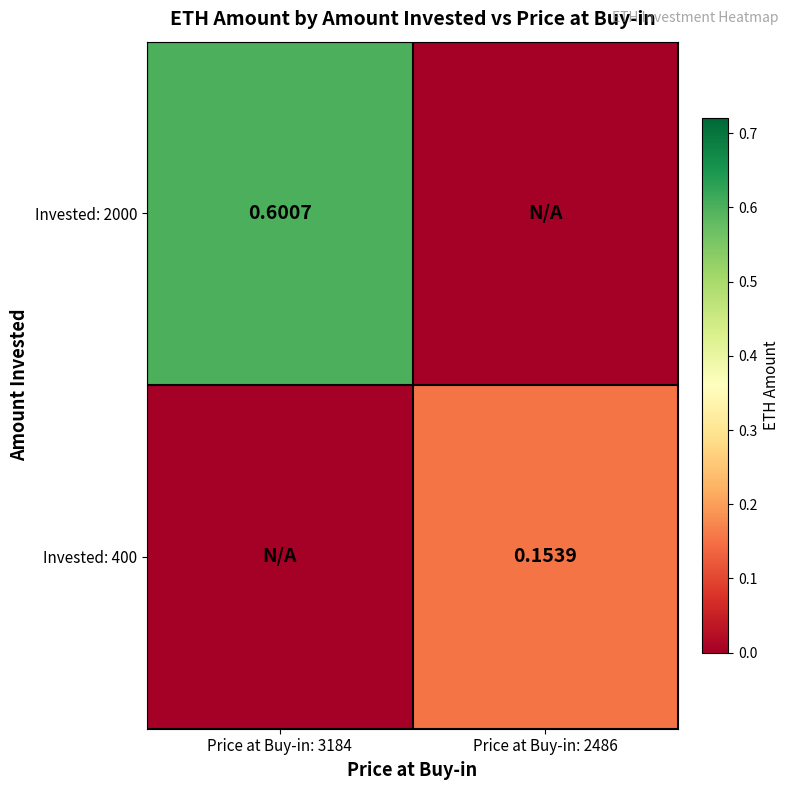

Is the value of Invested: 400 at Price at Buy-in: 2486 greater than the value of Invested: 2000 at Price at Buy-in: 3184?

No